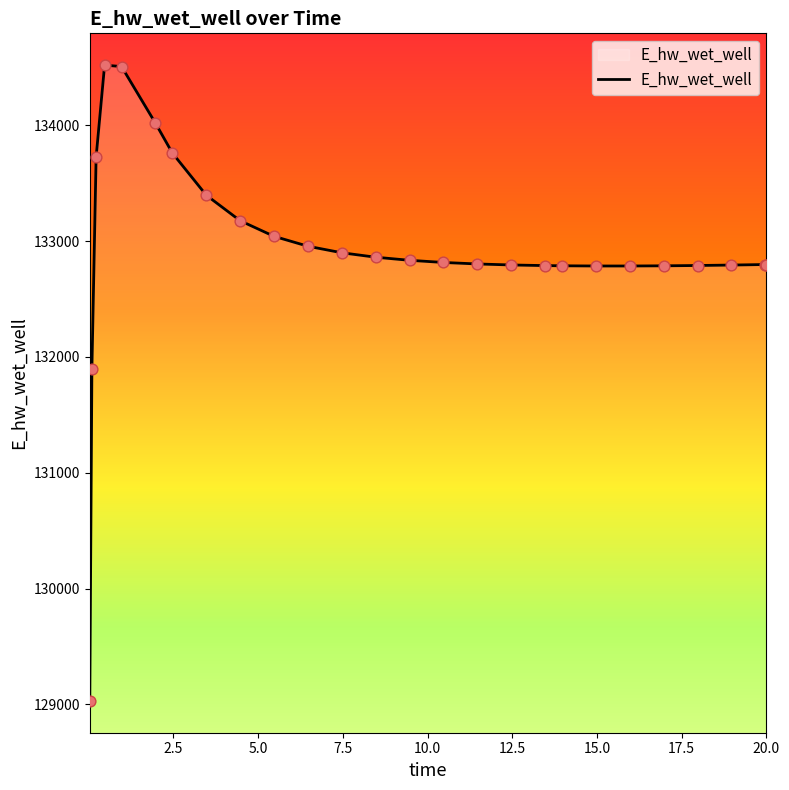

What is the smallest value displayed?

129029.9